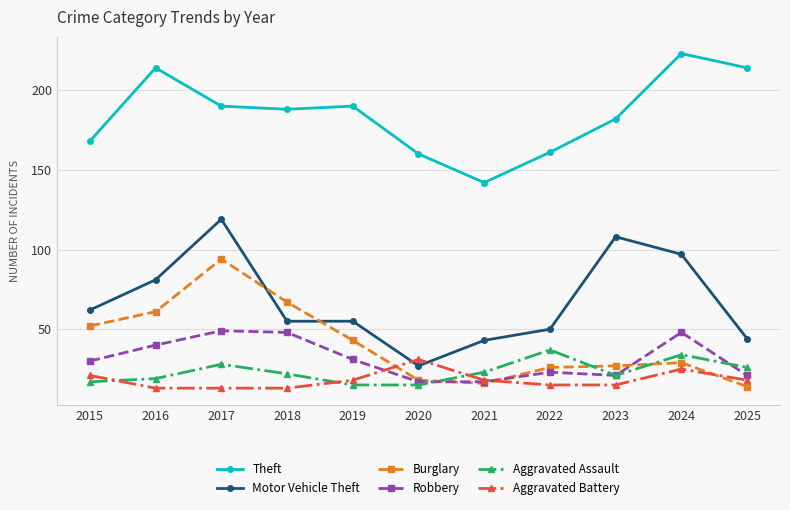

How many values in the Burglary series are below 29?

5